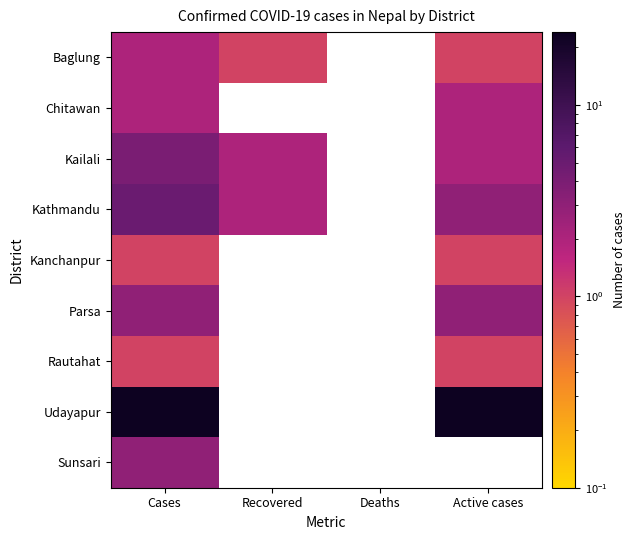

What is the difference between the highest and lowest values at Active cases?

23.0